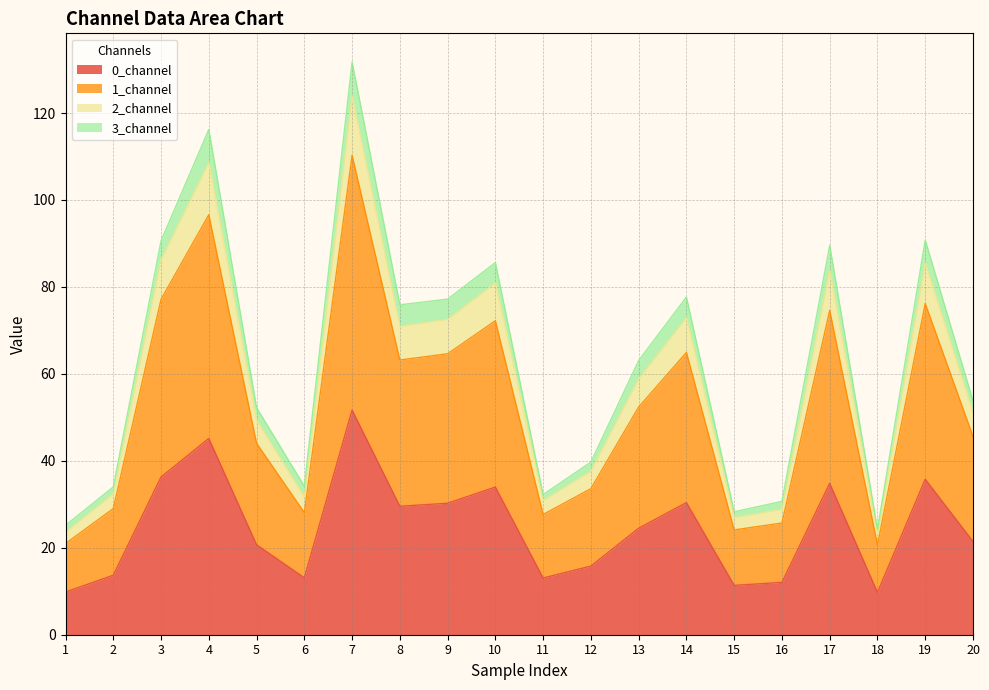

The value of 0_channel at 8 is 29.5. True or false?

True